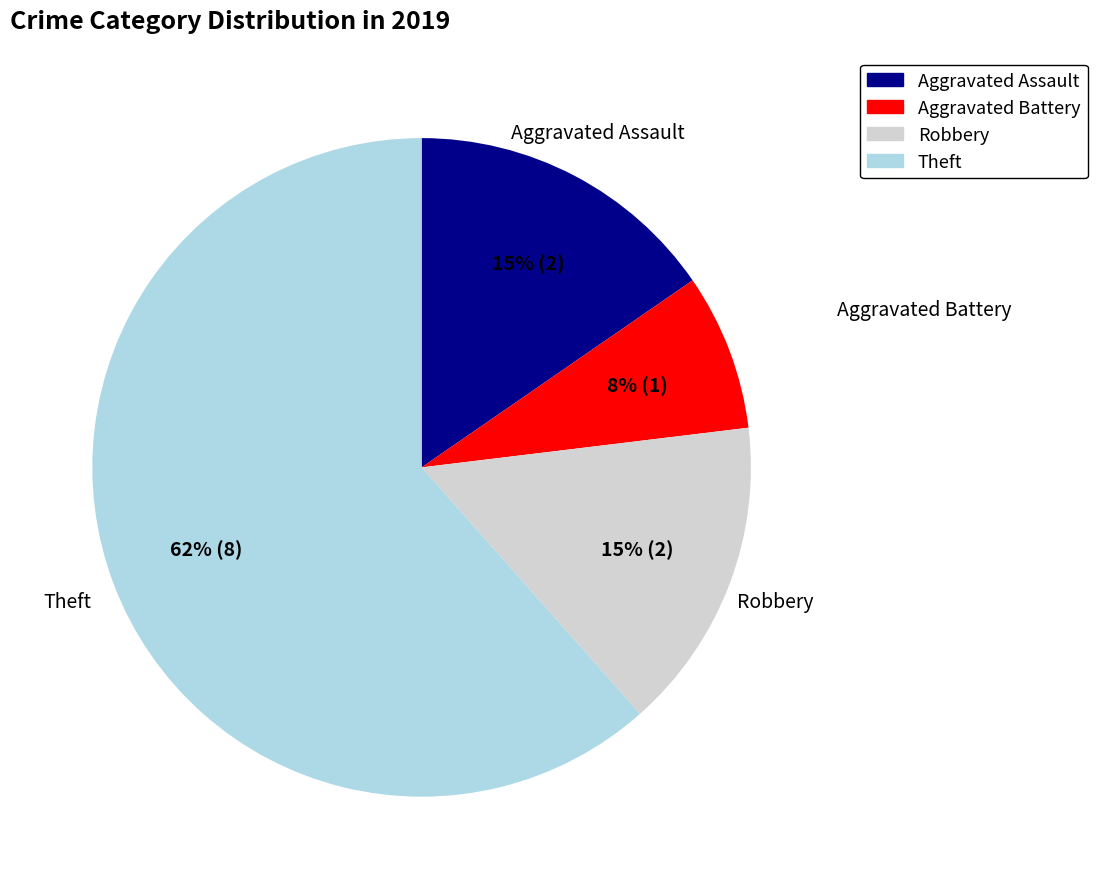

How many slices are in this pie chart?

4